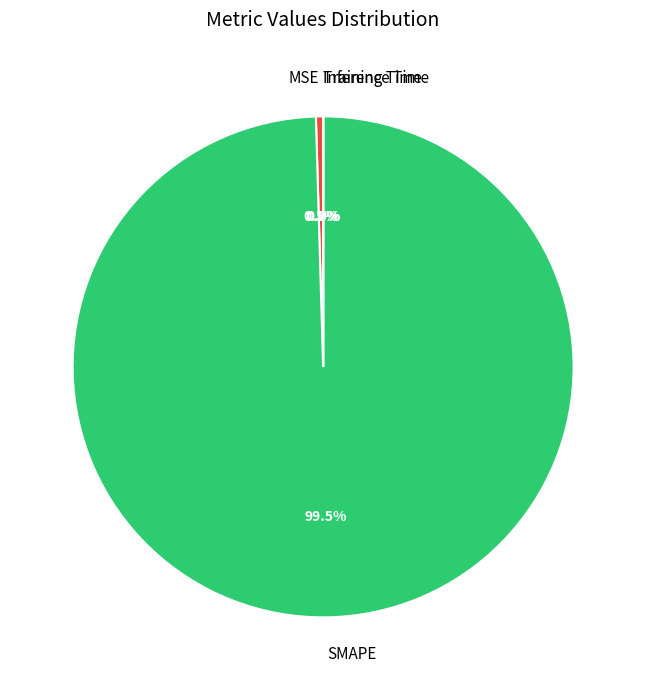

Which has a higher value, SMAPE or MSE?

SMAPE